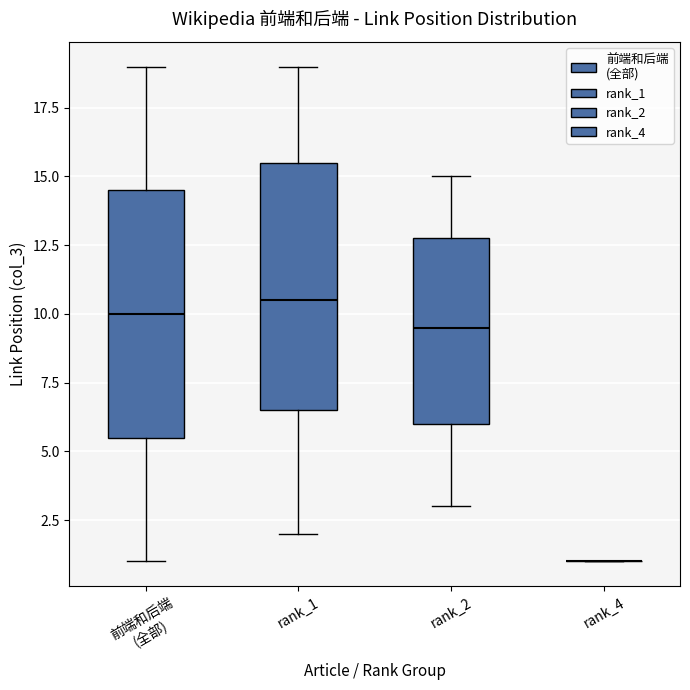

Reading left to right, transcribe this box plot: for each box, give where its median line is, the range the box spans, and where its two whiskers end, as read against the y-axis. The values are not printed on the chart, so give them approximately, as read against the axis.

前端和后端 (全部): median 10.0, box 5.5 to 14.5, whiskers 1.0 to 19.0
rank_1: median 10.5, box 6.5 to 15.5, whiskers 2.0 to 19.0
rank_2: median 9.5, box 6.0 to 13.0, whiskers 3.0 to 15.0
rank_4: box collapsed to a line at 1.0, whiskers 1.0 to 1.0